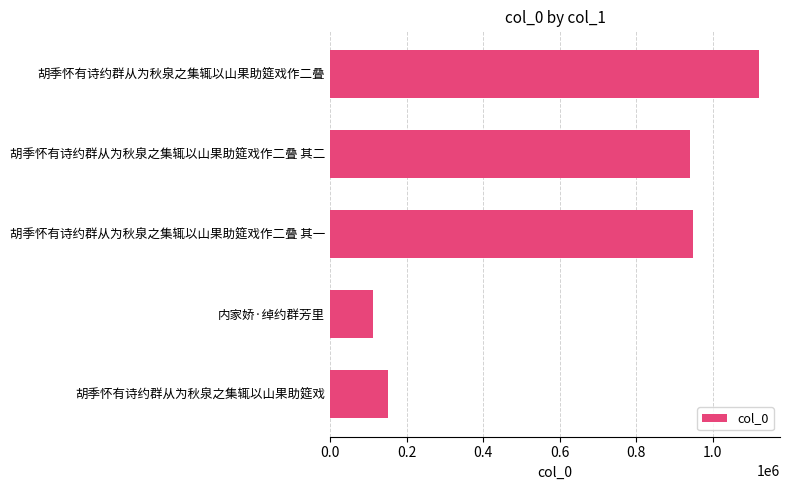

What is the sum of all values?

3275291